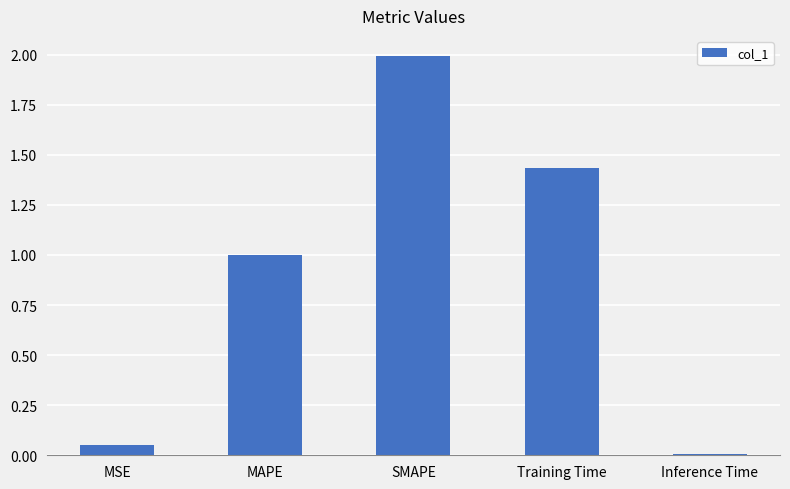

List the labels in order of value, largest first.

SMAPE, Training Time, MAPE, MSE, Inference Time